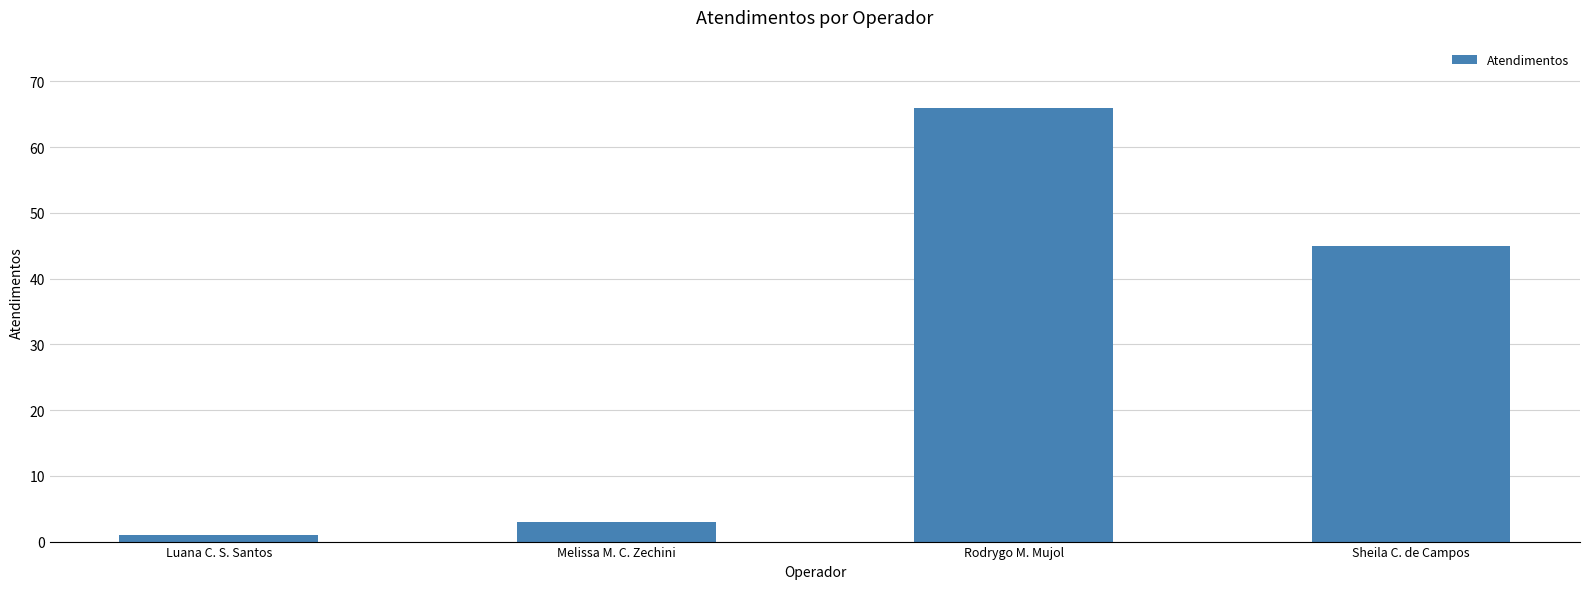

How many values are below 45?

2